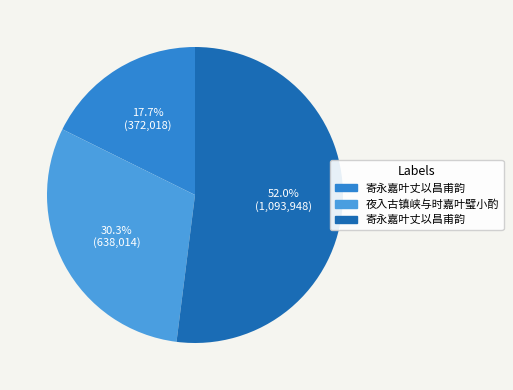

How many slices are in this pie chart?

3